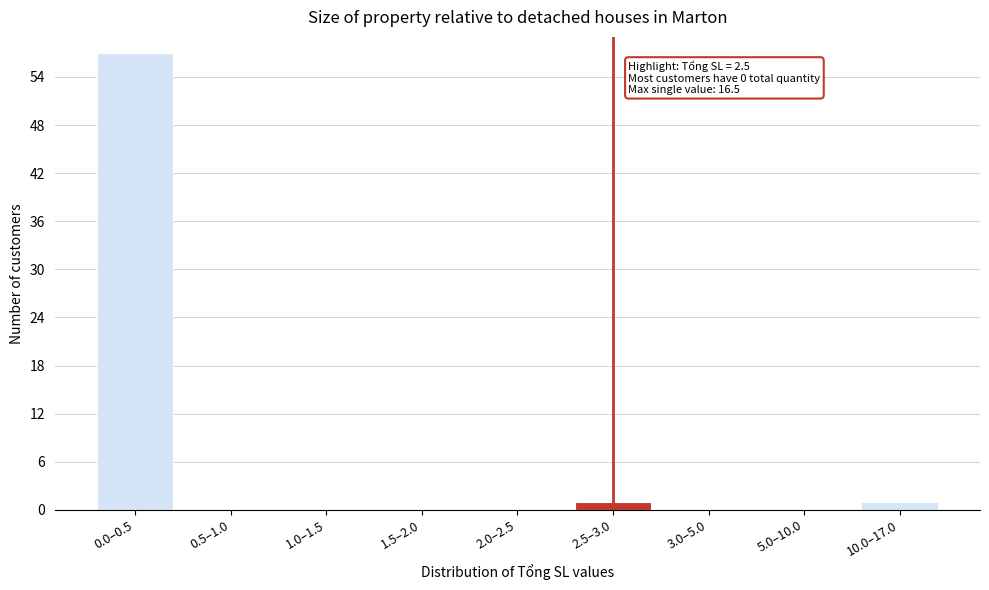

Reading right to left, extract all data points from this chart.

10.0–17.0=1	5.0–10.0=0	3.0–5.0=0	2.5–3.0=1	2.0–2.5=0	1.5–2.0=0	1.0–1.5=0	0.5–1.0=0	0.0–0.5=57